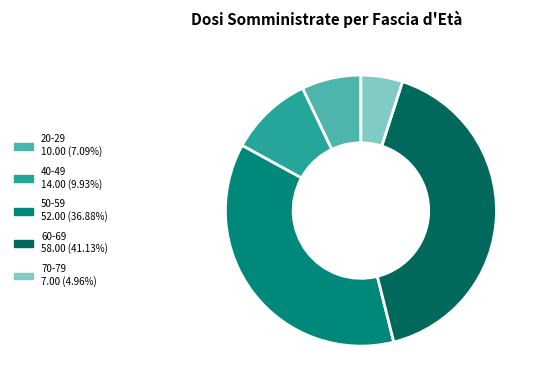

Does 20-29 represent more than half of the total?

No